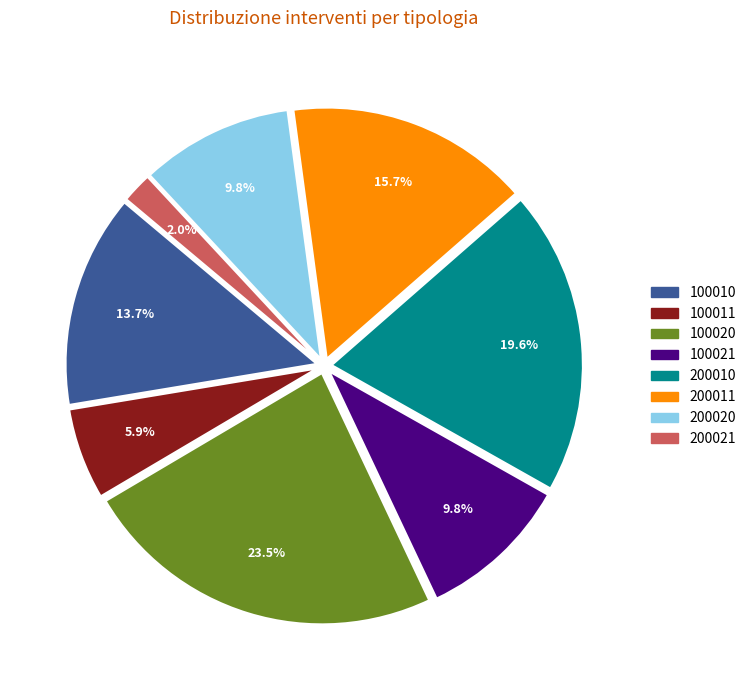

Which slice is the smallest?

200021